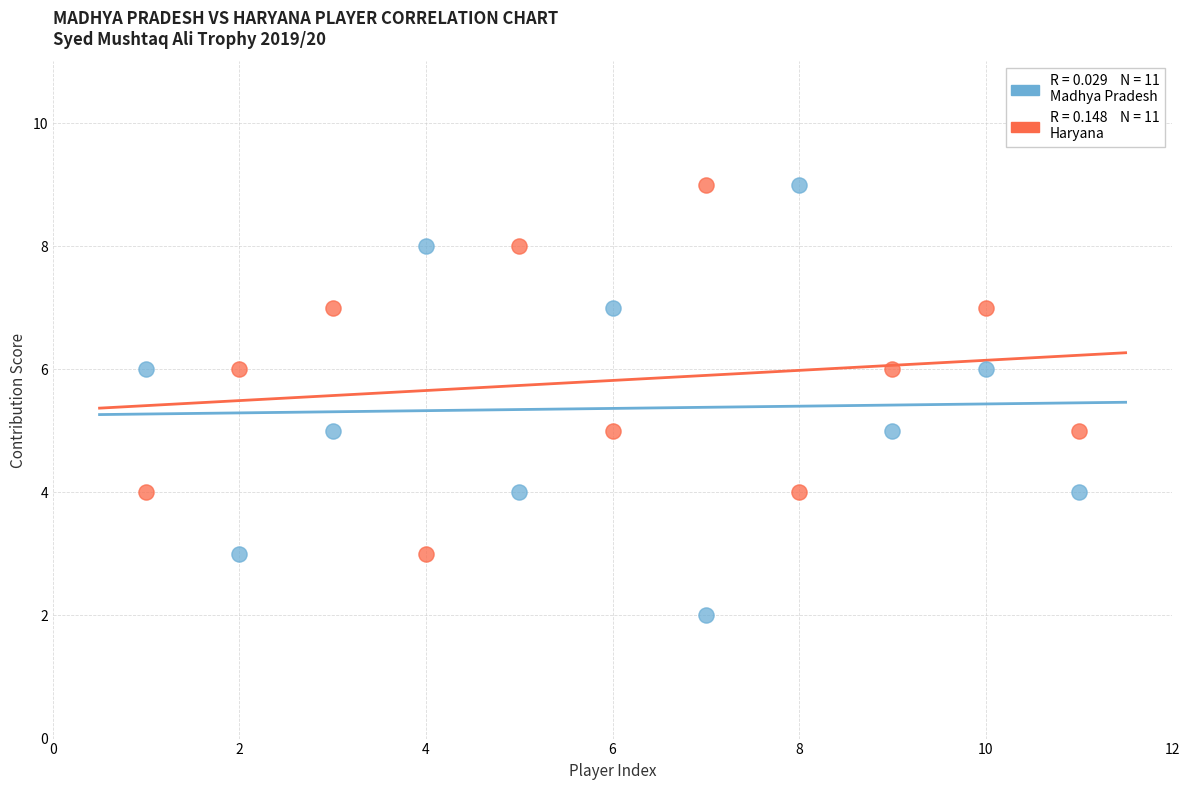

Across all data points, what is the range of Y values (max minus min)?

7